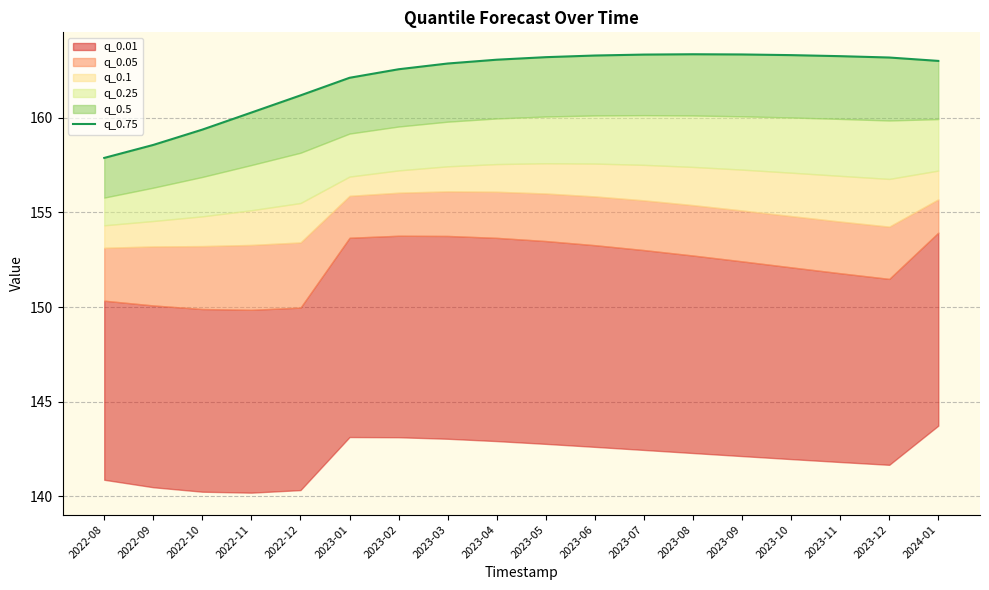

Where is the first local maximum?

2023-08